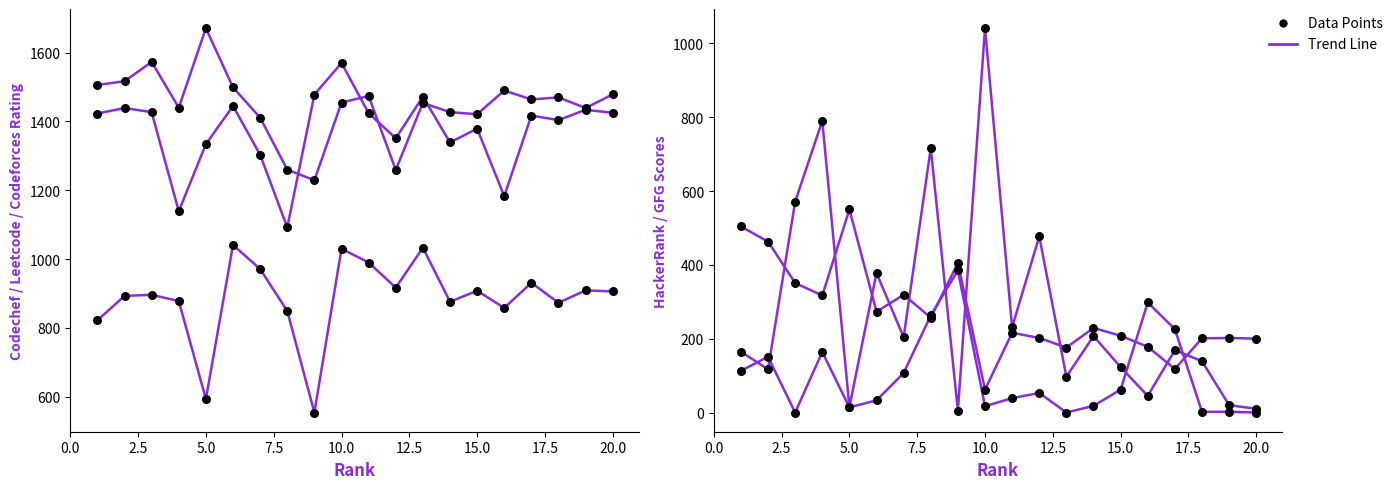

Which series has the largest total across all categories?

Leetcode_Rating